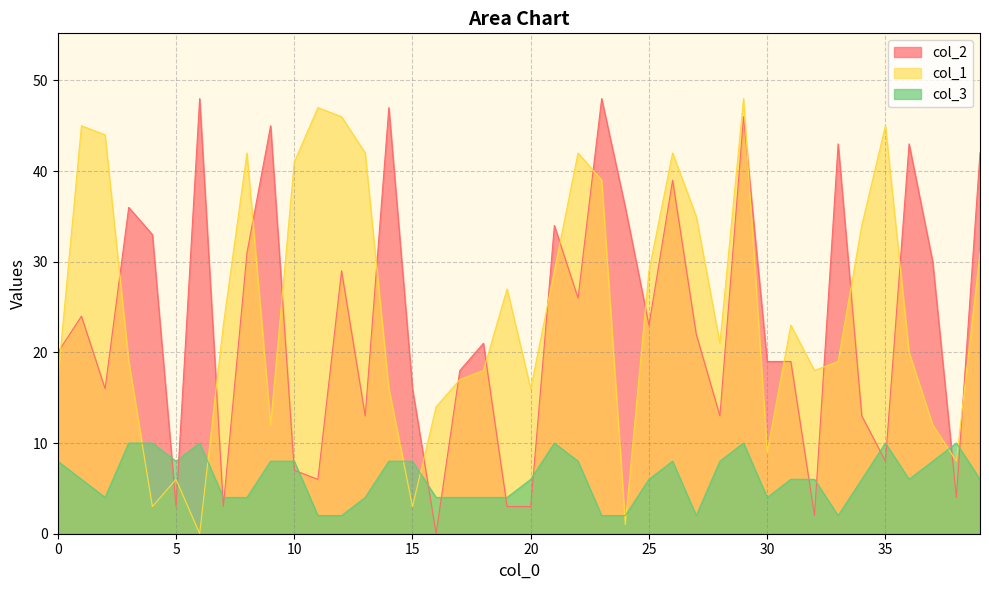

Reading right to left, extract all data points from this chart.

col_2: 42	4	30	43	8	13	43	2	19	19	46	13	22	39	23	36	48	26	34	3	3	21	18	0	16	47	13	29	6	7	45	31	3	48	3	33	36	16	24	20
col_1: 31	8	12	20	45	34	19	18	23	9	48	21	35	42	29	1	39	42	29	16	27	18	17	14	3	16	42	46	47	41	12	42	23	0	6	3	19	44	45	17
col_3: 6	10	8	6	10	6	2	6	6	4	10	8	2	8	6	2	2	8	10	6	4	4	4	4	8	8	4	2	2	8	8	4	4	10	8	10	10	4	6	8